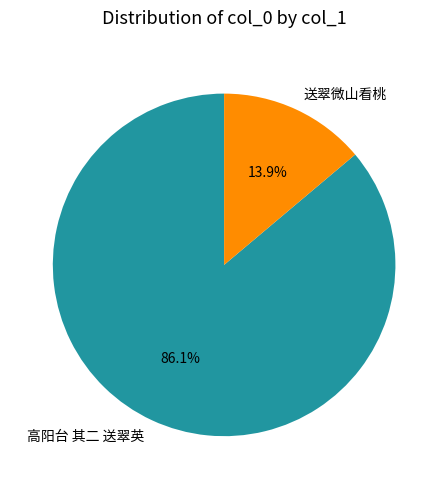

What percentage is the 高阳台 其二 送翠英 slice, to the nearest percent?

86%